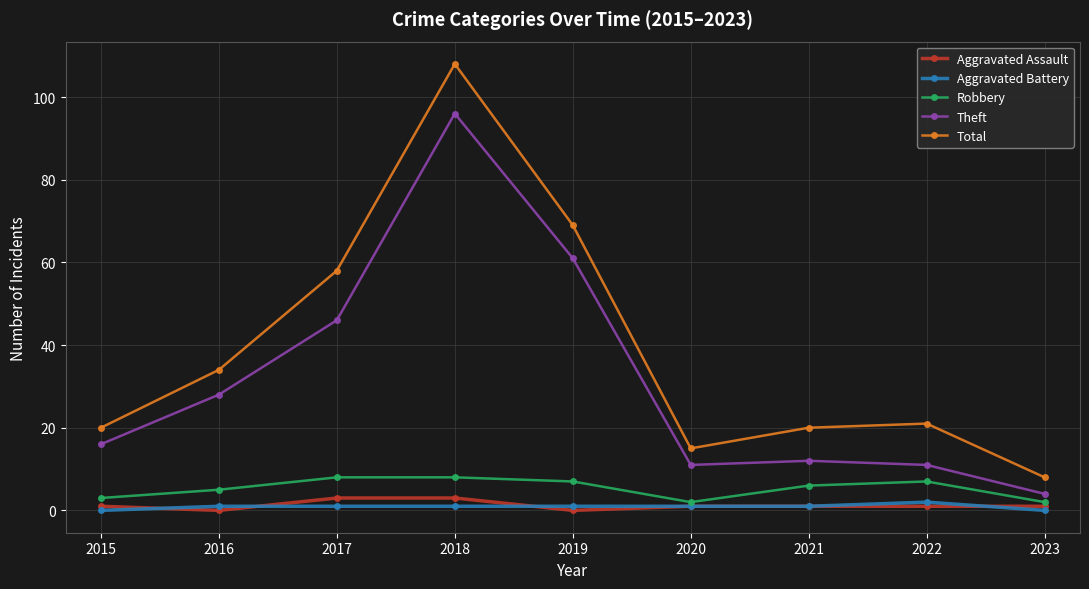

At 2017, list the series in order from largest to smallest.

Total, Theft, Robbery, Aggravated Assault, Aggravated Battery